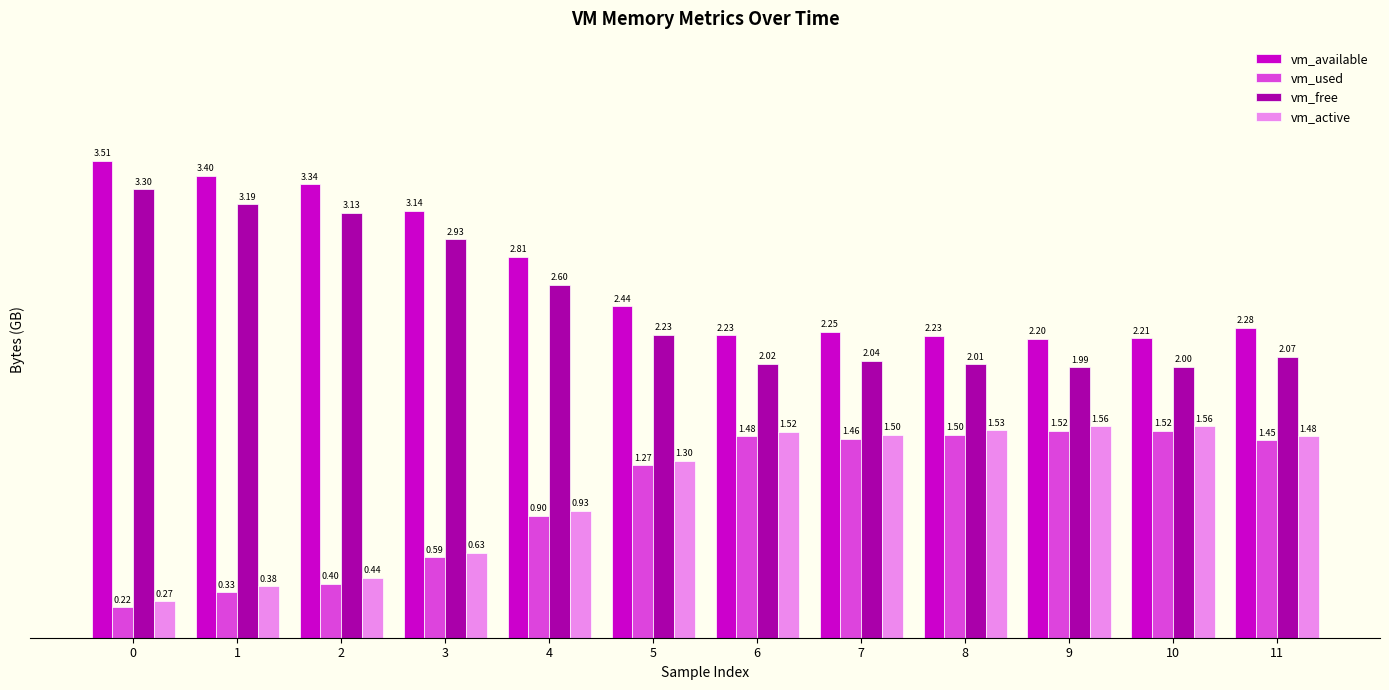

What is the sum of all vm_available values?

32.0